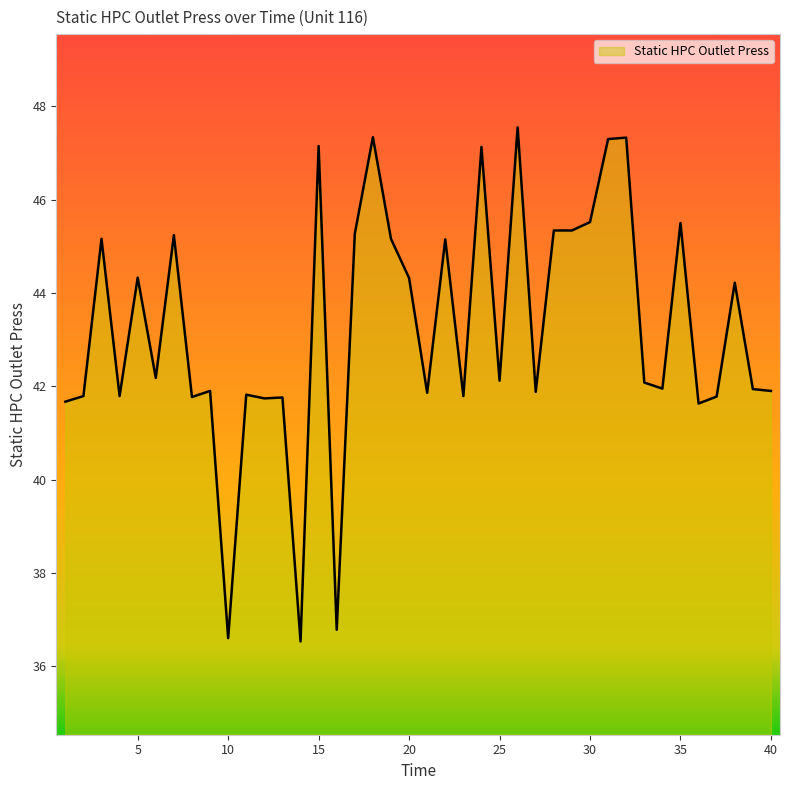

What is the smallest value displayed?

36.5